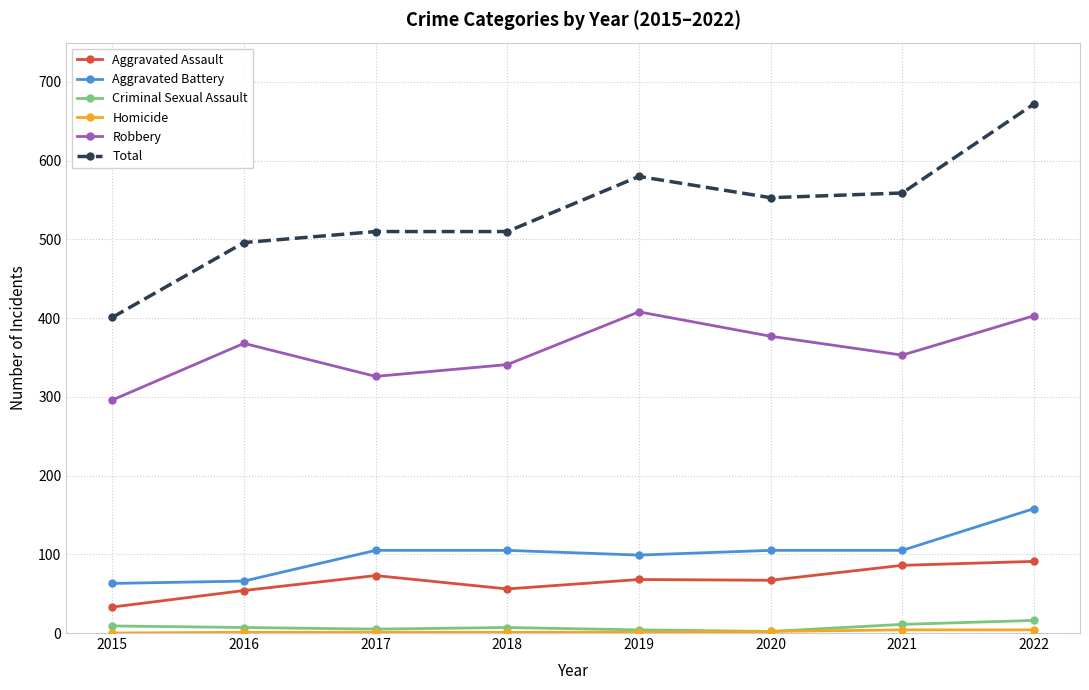

Which label corresponds to the largest value in the chart?

2022